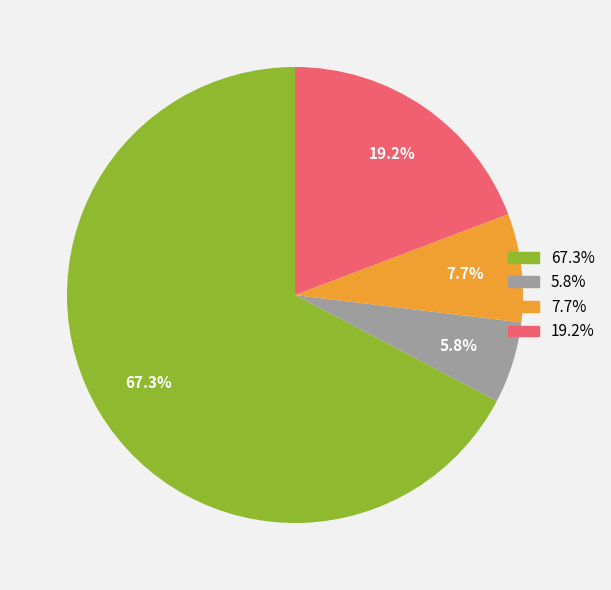

Does any single category account for the majority?

Yes